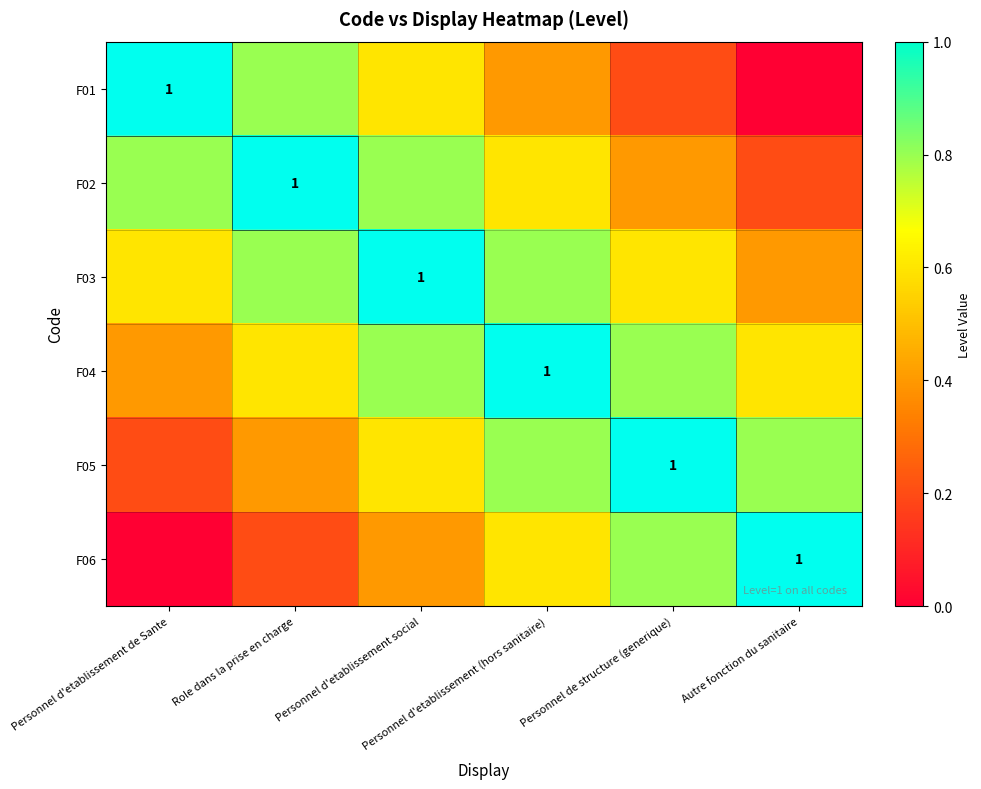

How many series are shown in this chart?

6